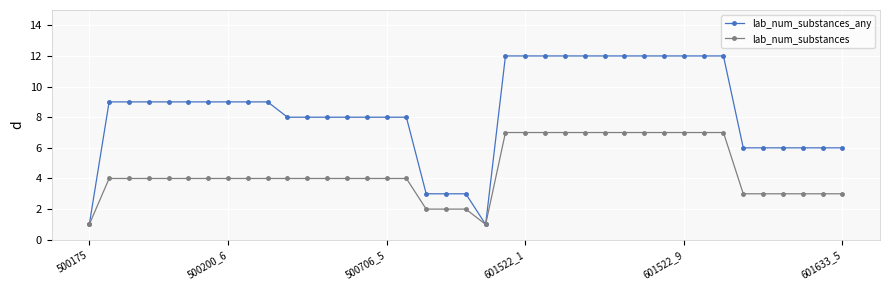

Rank the series by their average value, from lowest to highest.

lab_num_substances, lab_num_substances_any